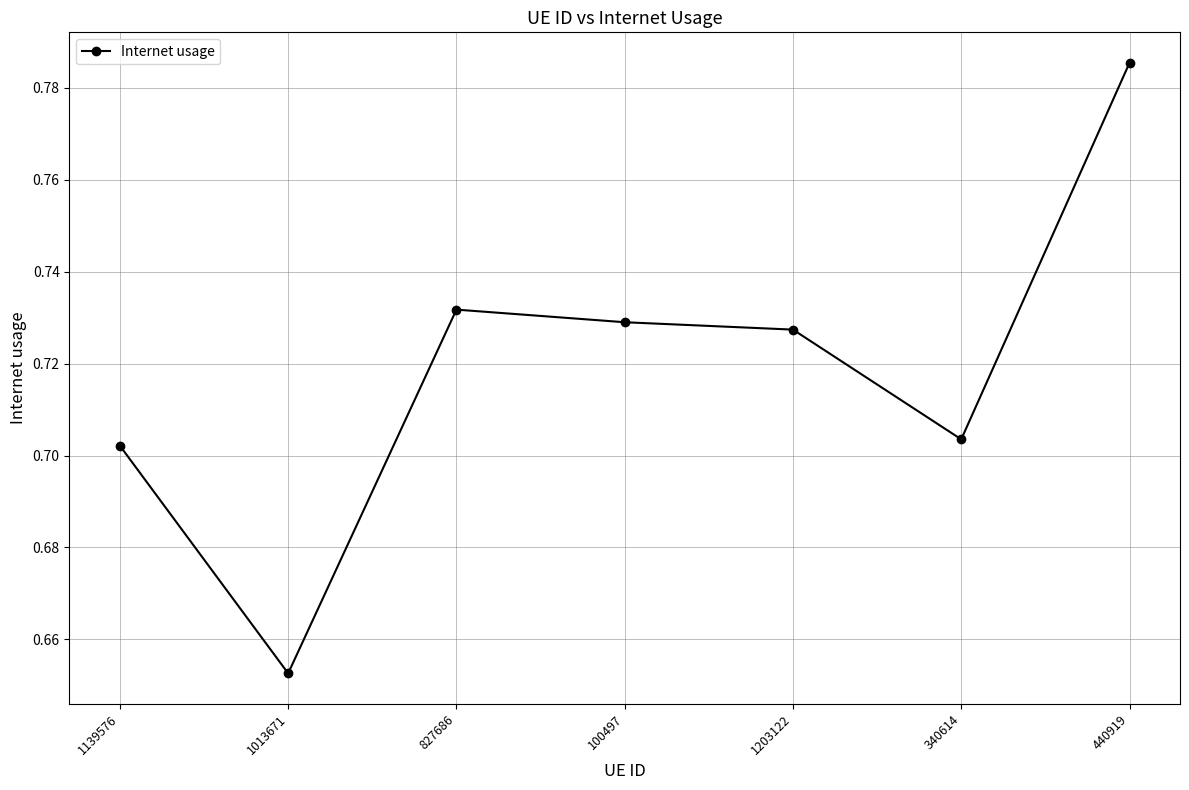

What position from the right is 100497?

4